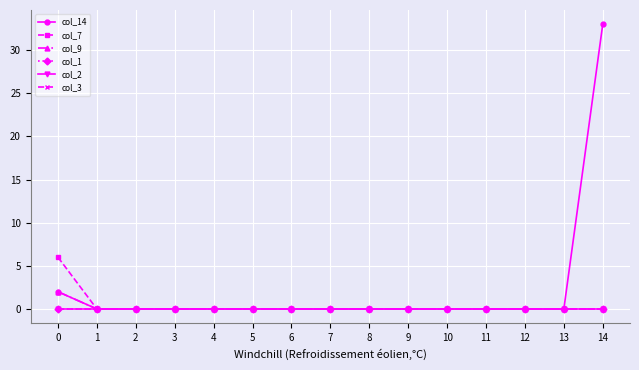

Does the chart have visible grid lines?

Yes